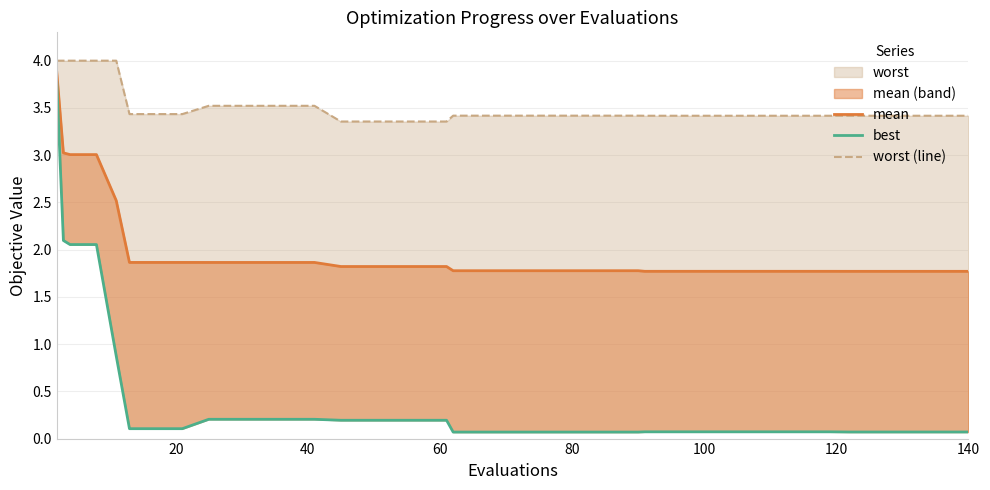

Which series has the largest total across all categories?

worst (line)